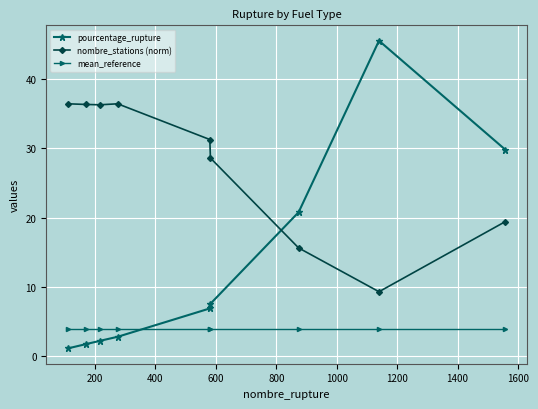

Which series has the widest spread of values?

pourcentage_rupture